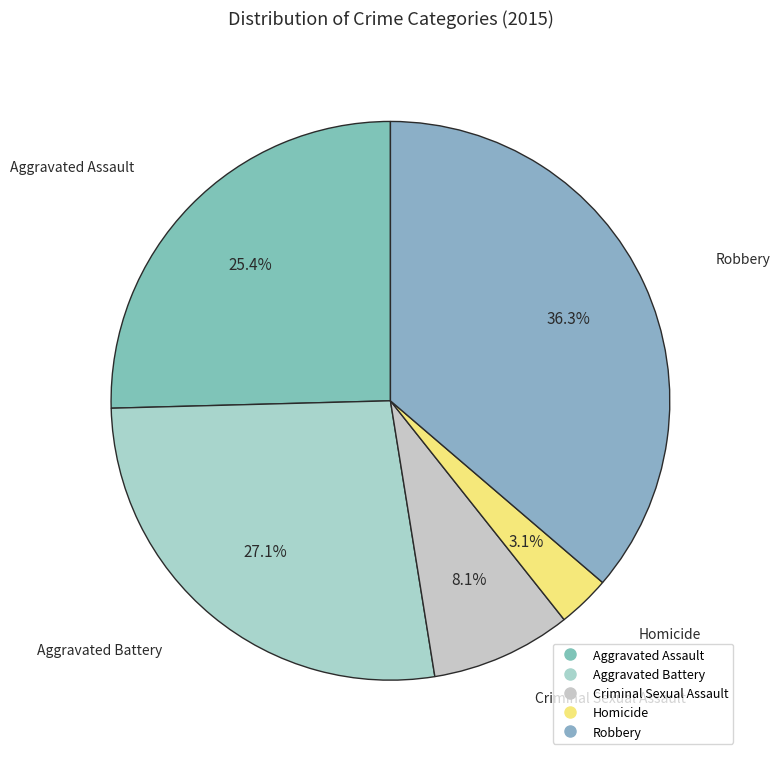

Combined, do Robbery and Aggravated Battery account for over 50%?

Yes